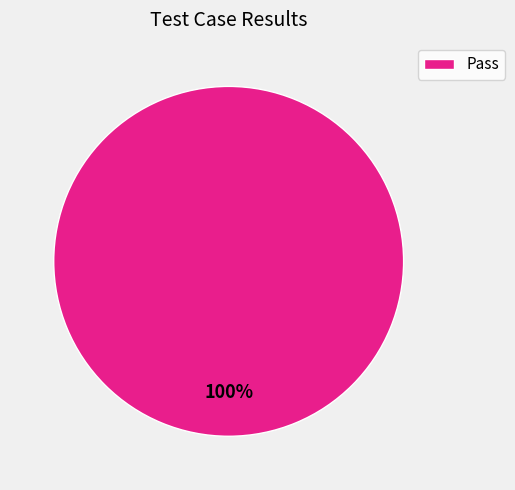

To the nearest percent, what percentage of the pie is Pass?

100%